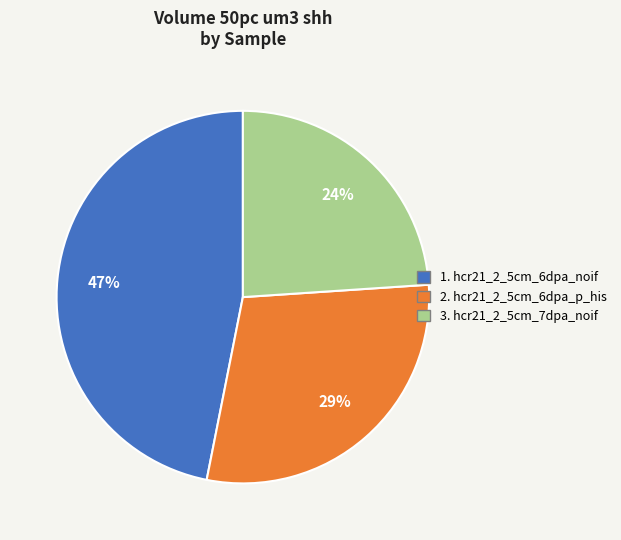

To the nearest percent, what is the difference between the 1. hcr21_2_5cm_6dpa_noif and 3. hcr21_2_5cm_7dpa_noif slice percentages?

23%